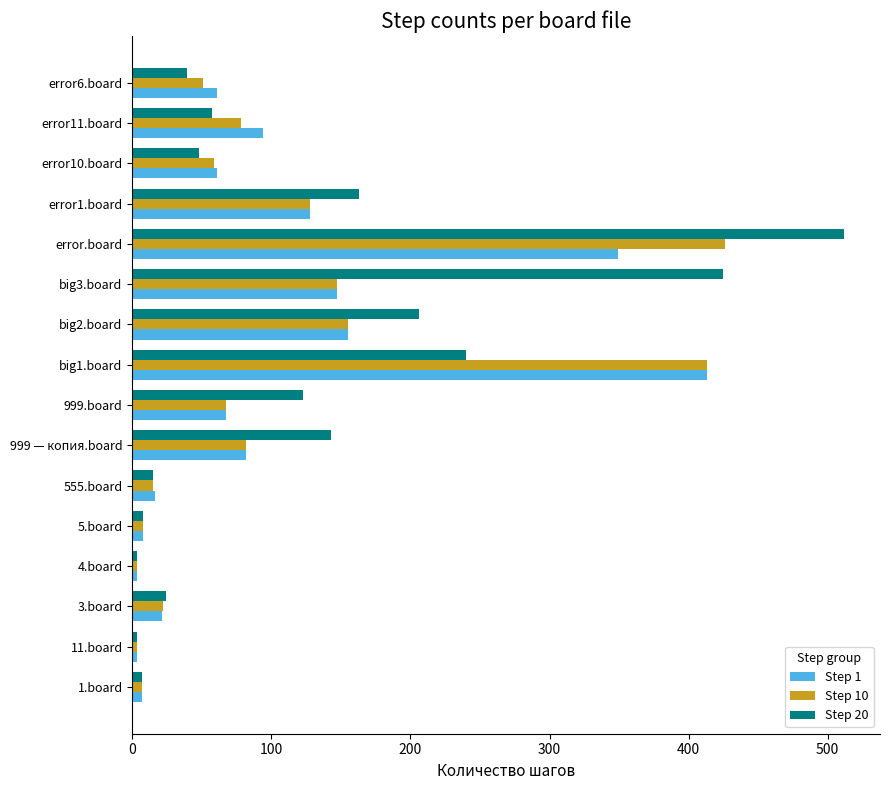

Which category has the highest value across all series?

error.board